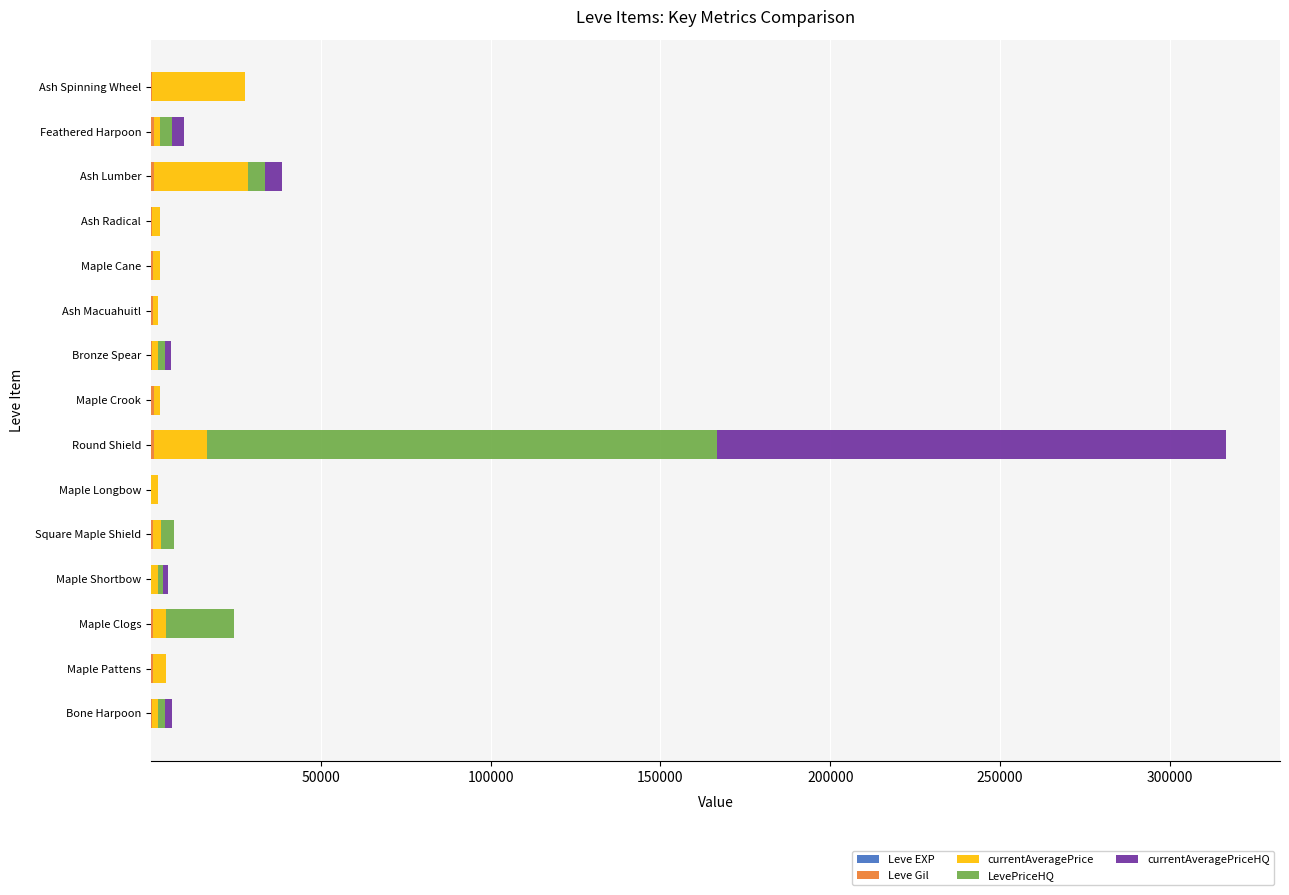

At which category is the sum across all series the highest?

Round Shield